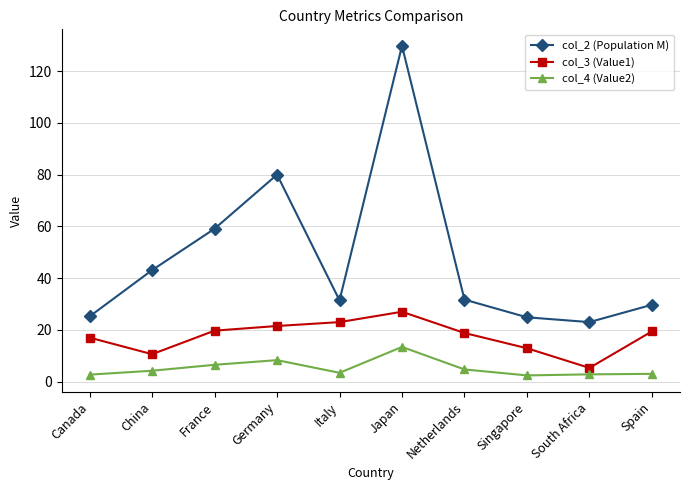

What is the sum of all col_2 (Population M) values?

477.9